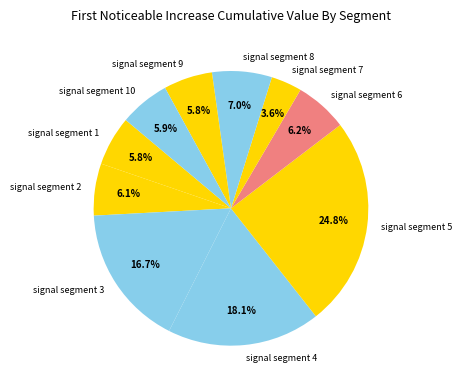

Count the number of slices in the pie.

10